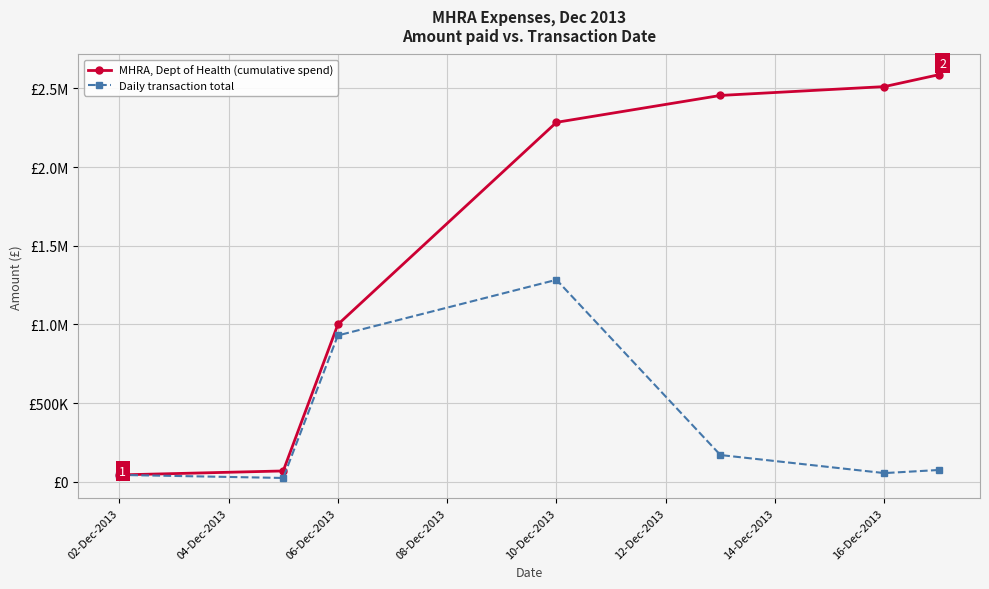

Is this an area chart (filled region under the line)?

No